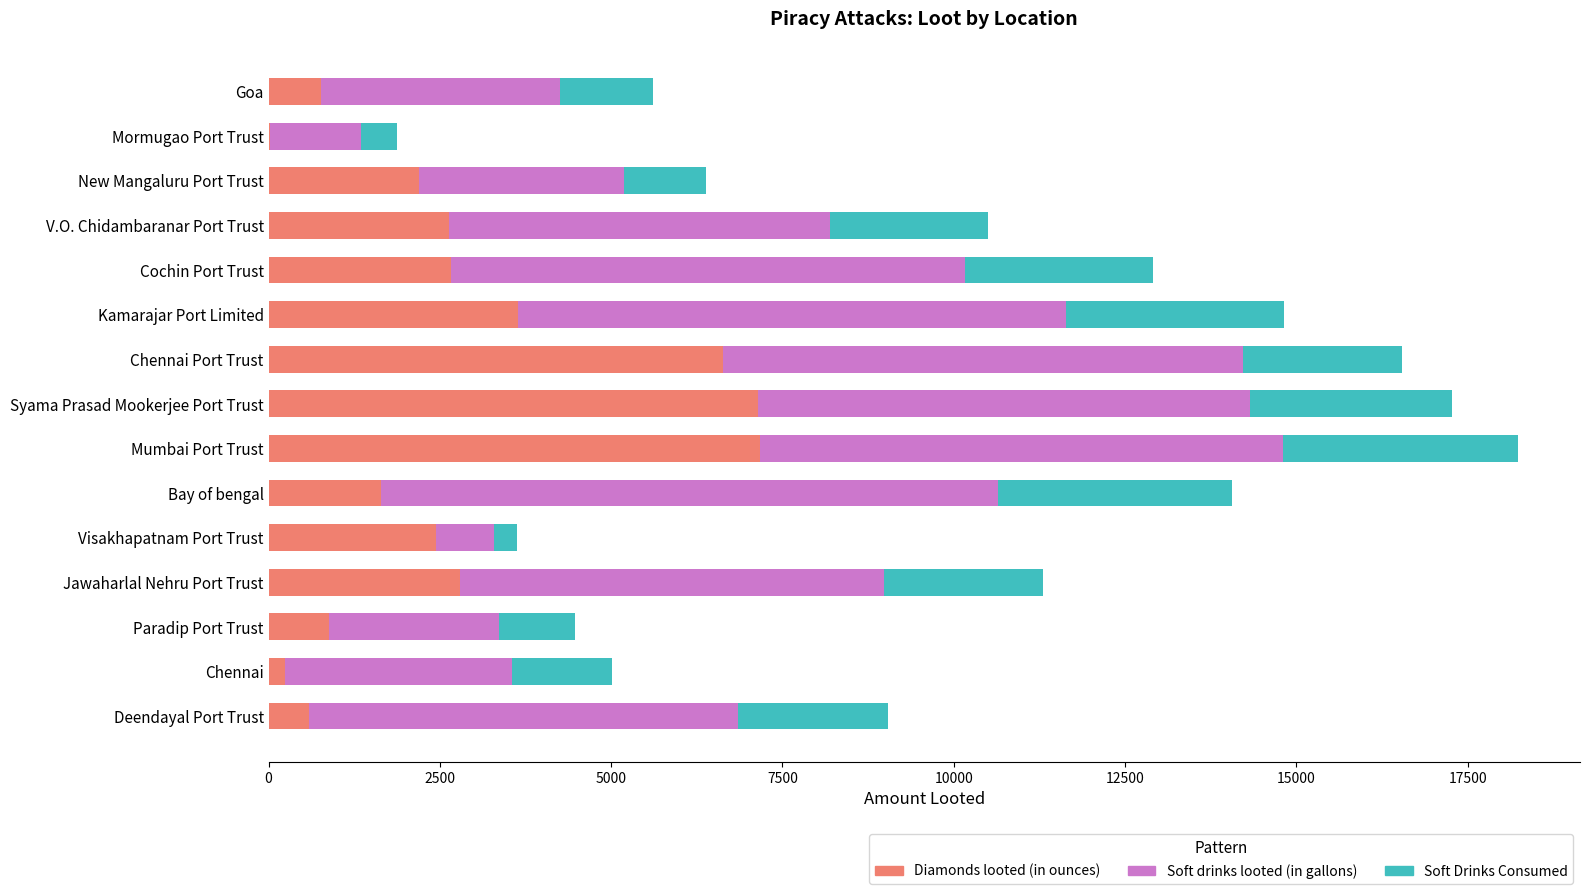

What is the highest value of the Diamonds looted (in ounces) series?

7179.0